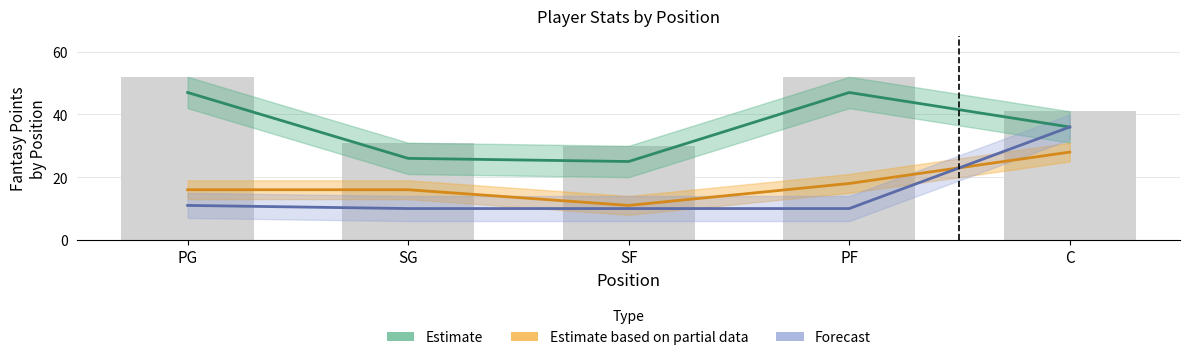

What are all the series names shown in the legend?

Estimate, Estimate based on partial data, Forecast